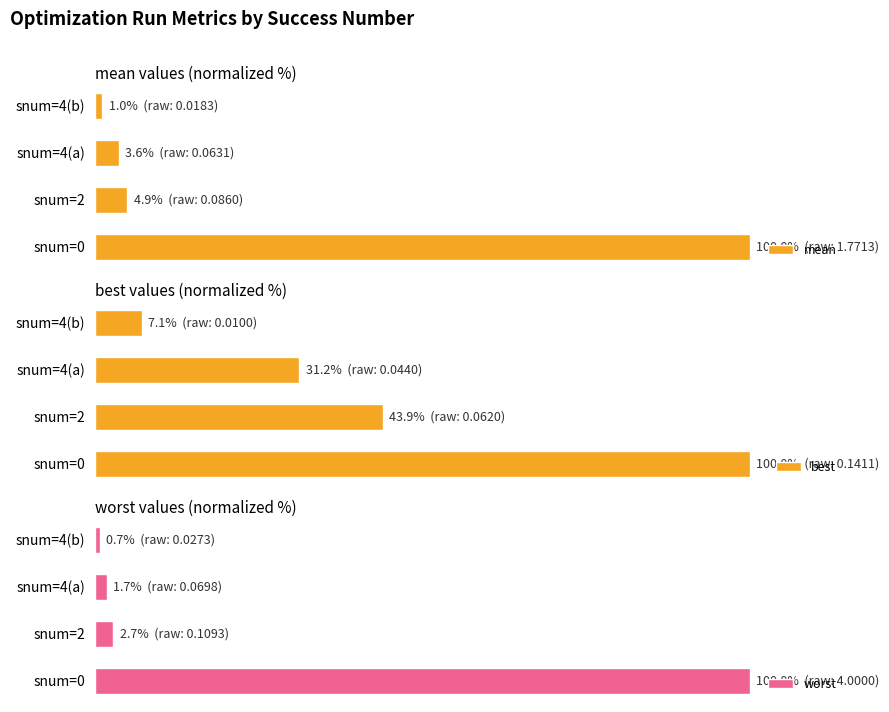

Are the bars grouped side by side (vs. stacked)?

Yes